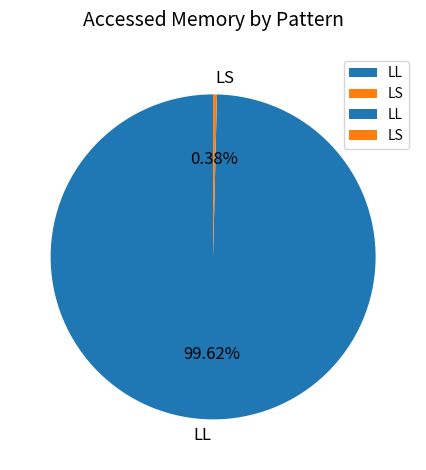

Which category has the smallest portion of the pie?

LS